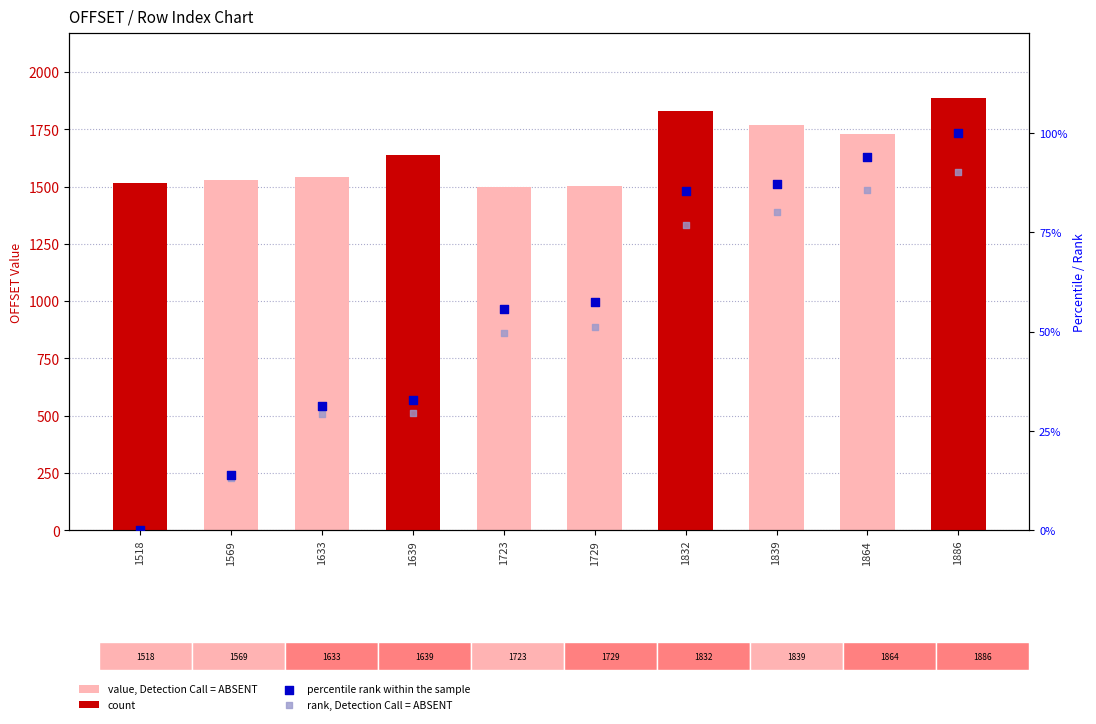

At which category is the sum across all series the highest?

1886